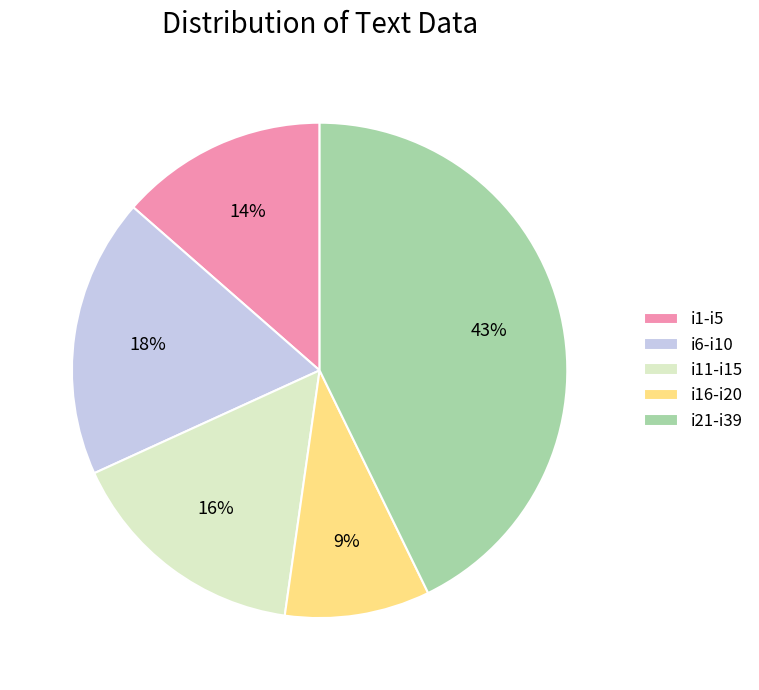

What is the largest slice in the pie chart?

i21-i39